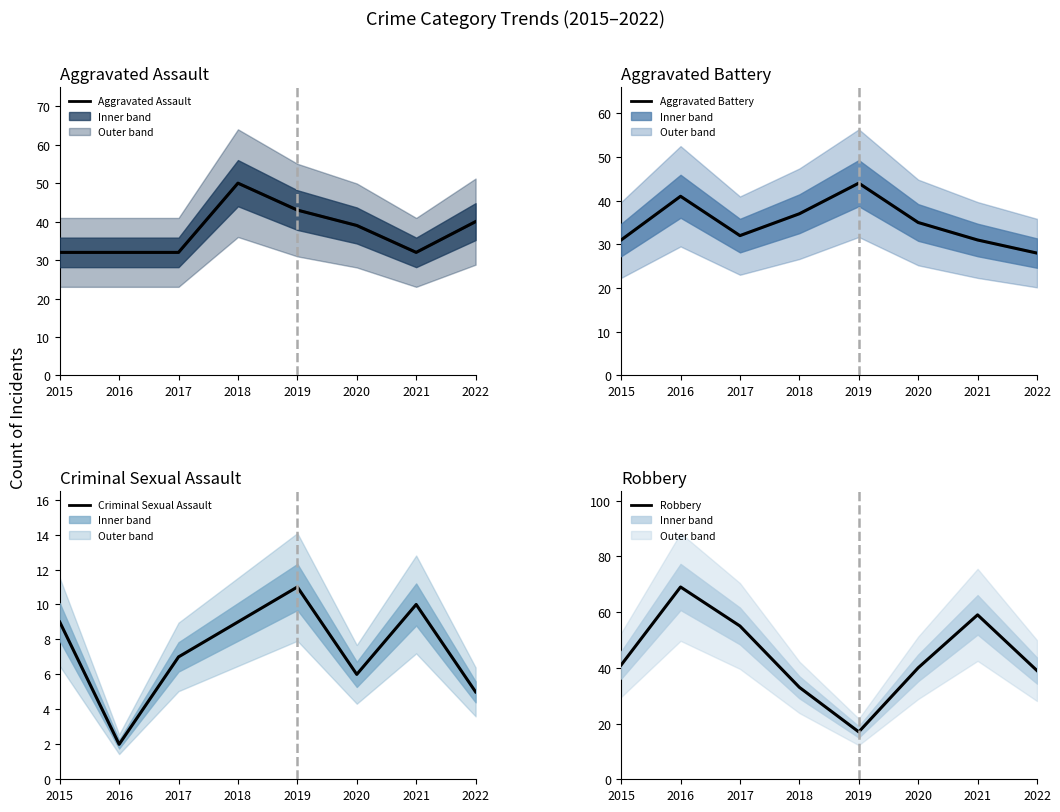

How many series are shown in this chart?

4